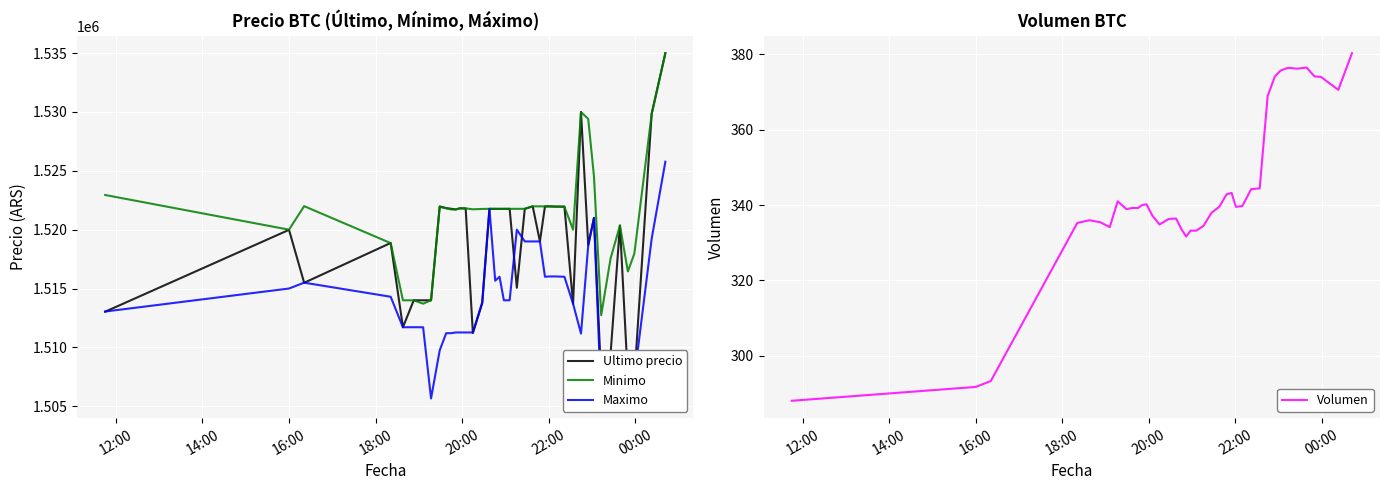

What is the lowest value of the Volumen series?

288.1